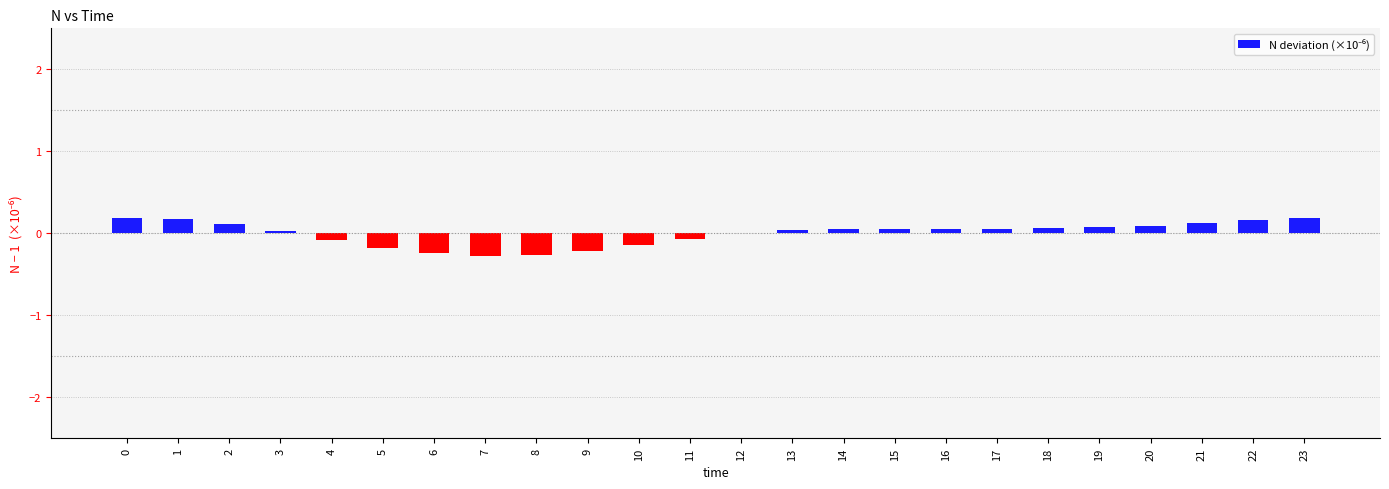

Is it true that the value at 11 is -0.1?

True